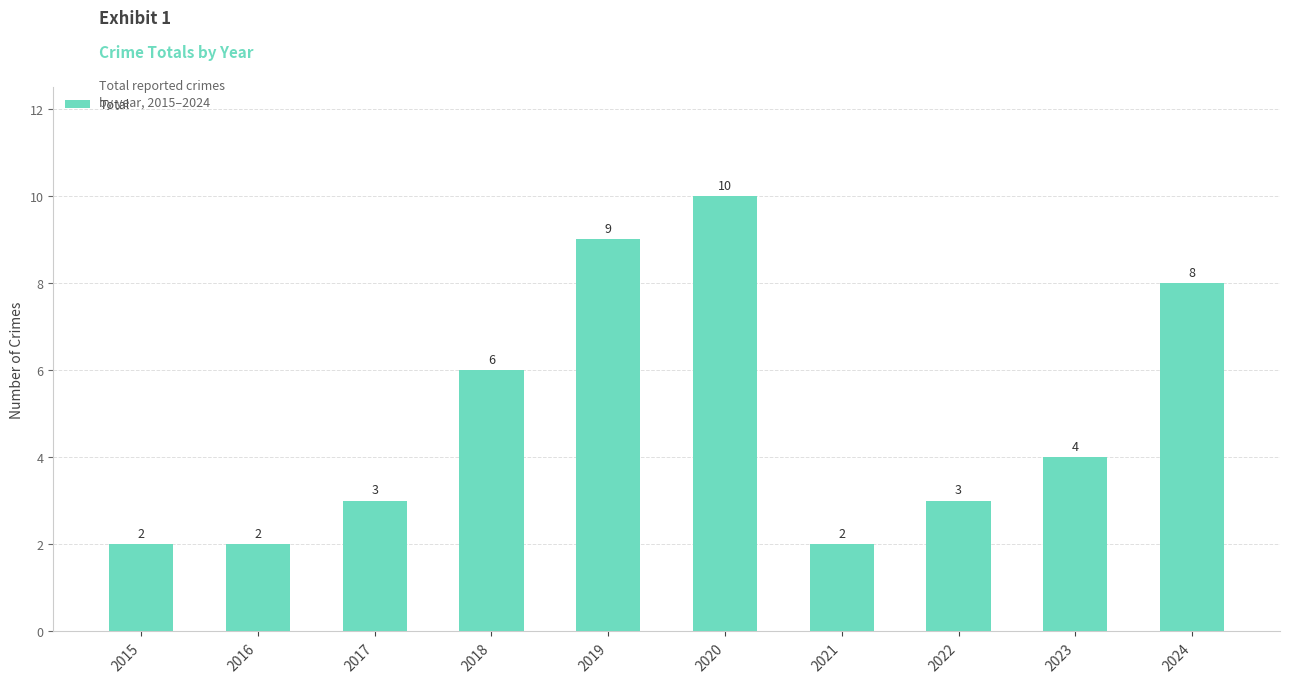

Which has a higher value, 2022 or 2018?

2018